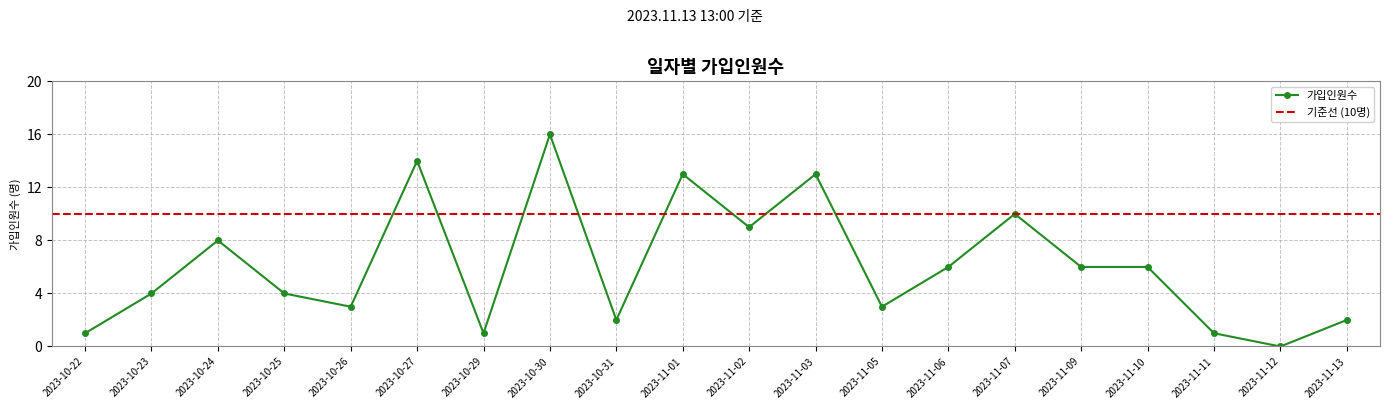

The value at 2023-11-10 is 6. True or false?

True